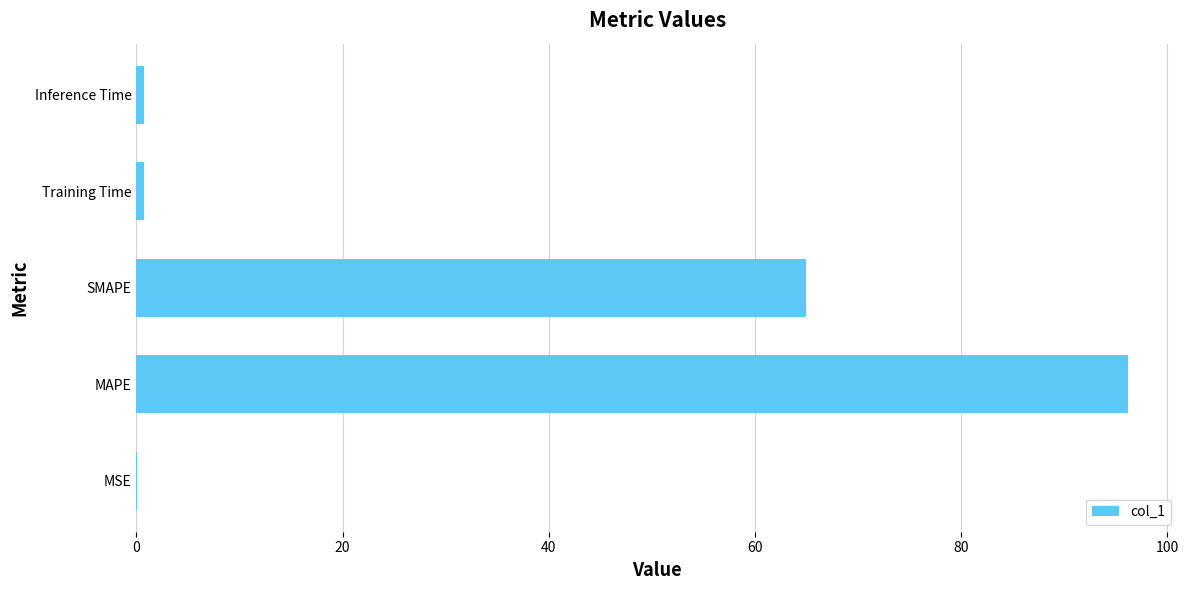

Which has a higher value, Training Time or MAPE?

MAPE